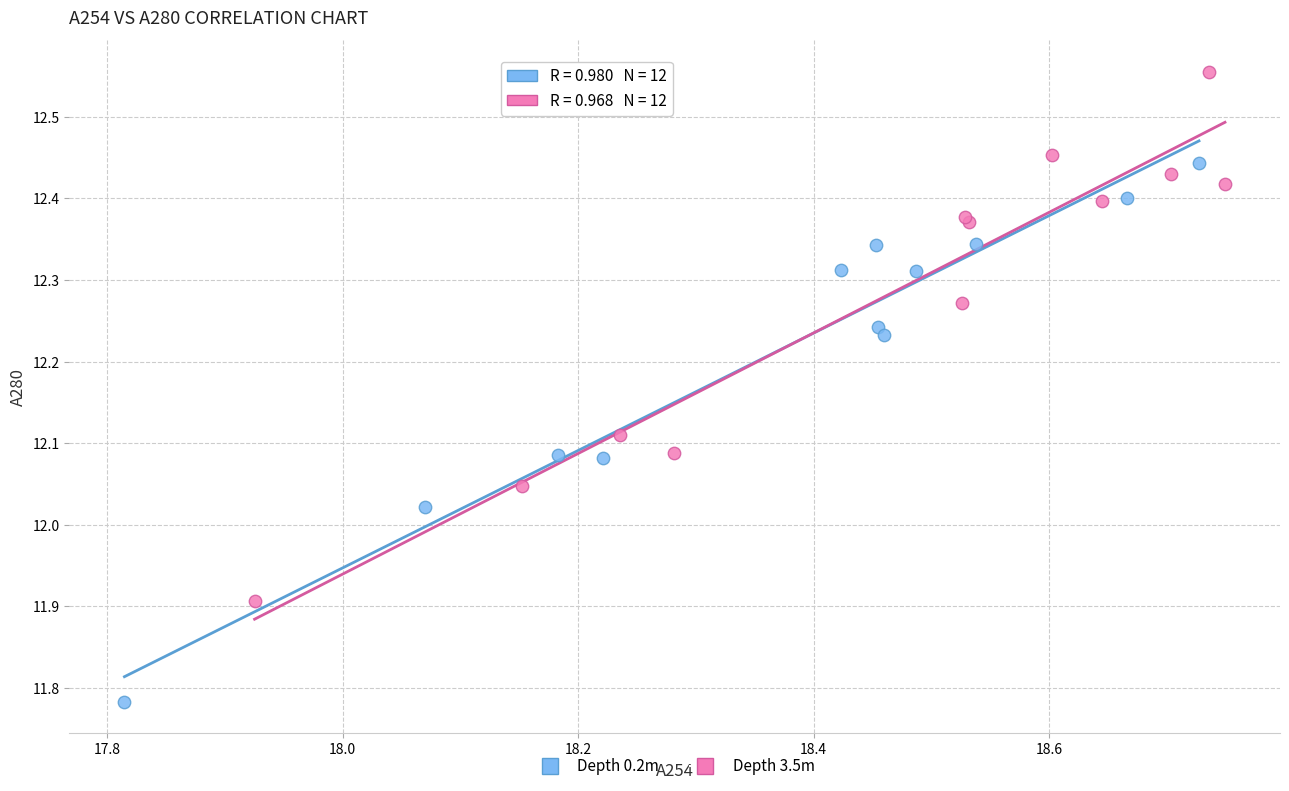

Which series contains the highest Y value?

Depth 3.5m